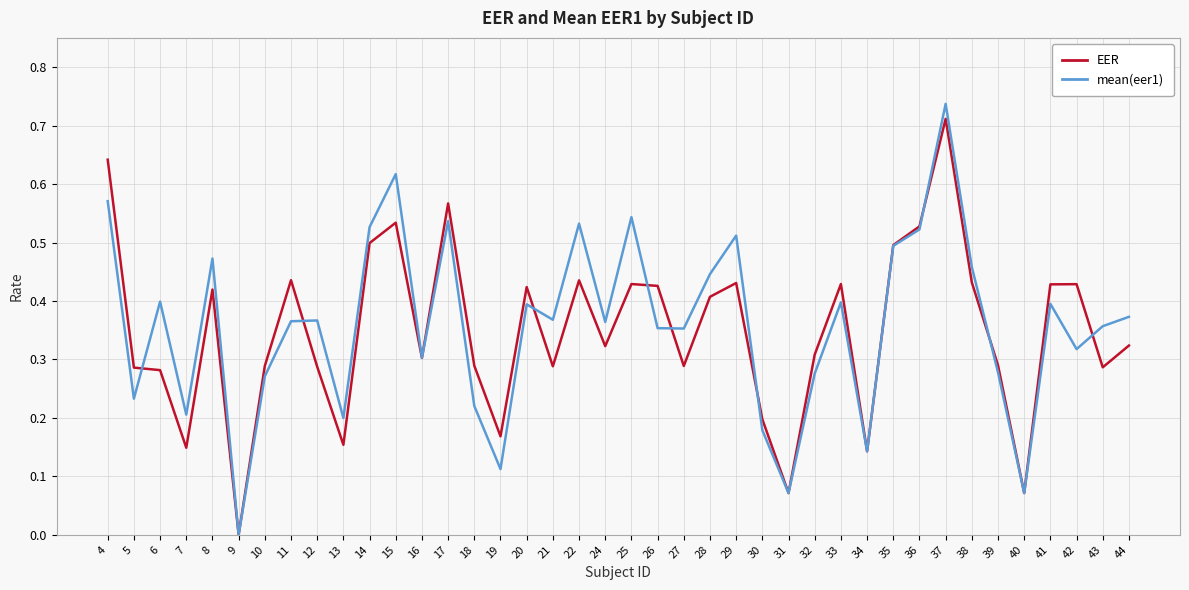

Which series has the largest total across all categories?

mean(eer1)